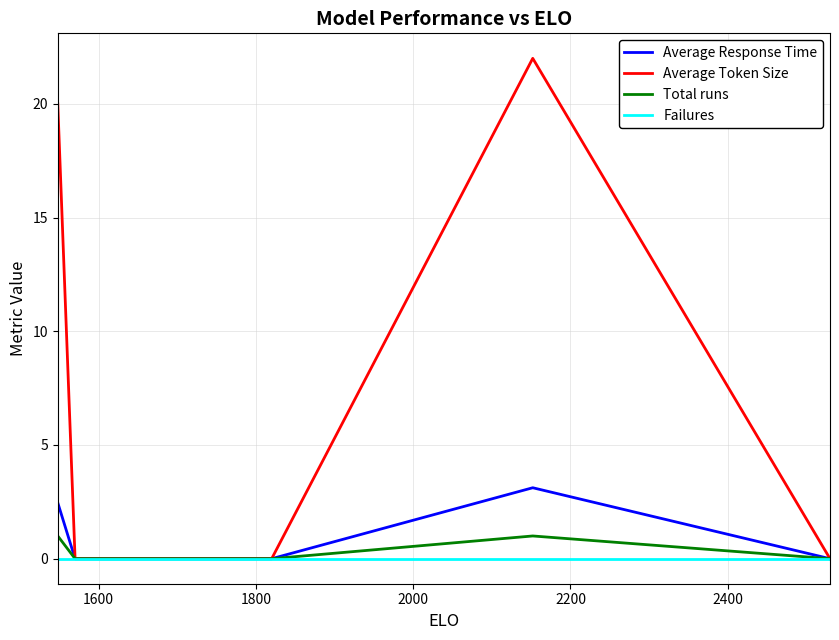

How many lines are shown in the chart?

4